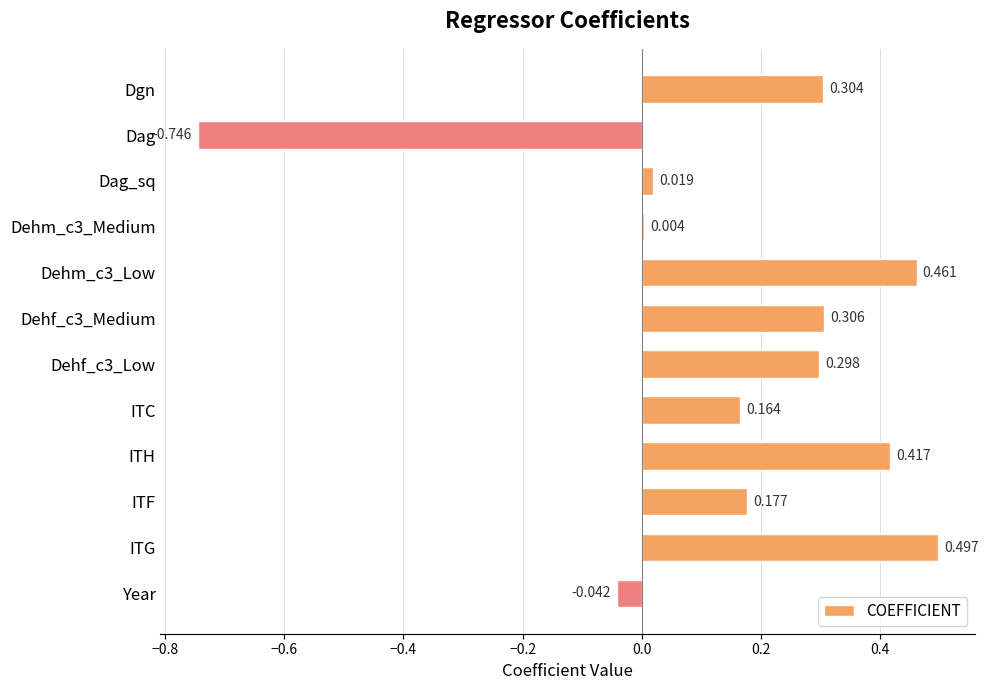

How many values exceed 0?

10